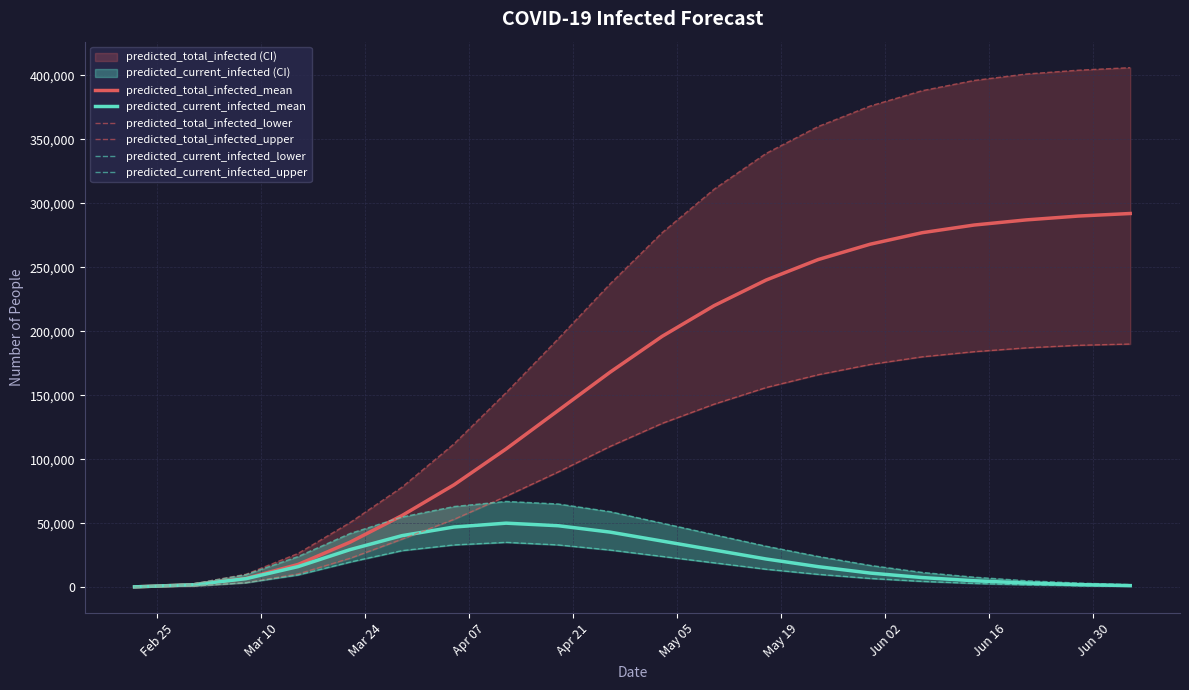

Does the chart have visible grid lines?

Yes